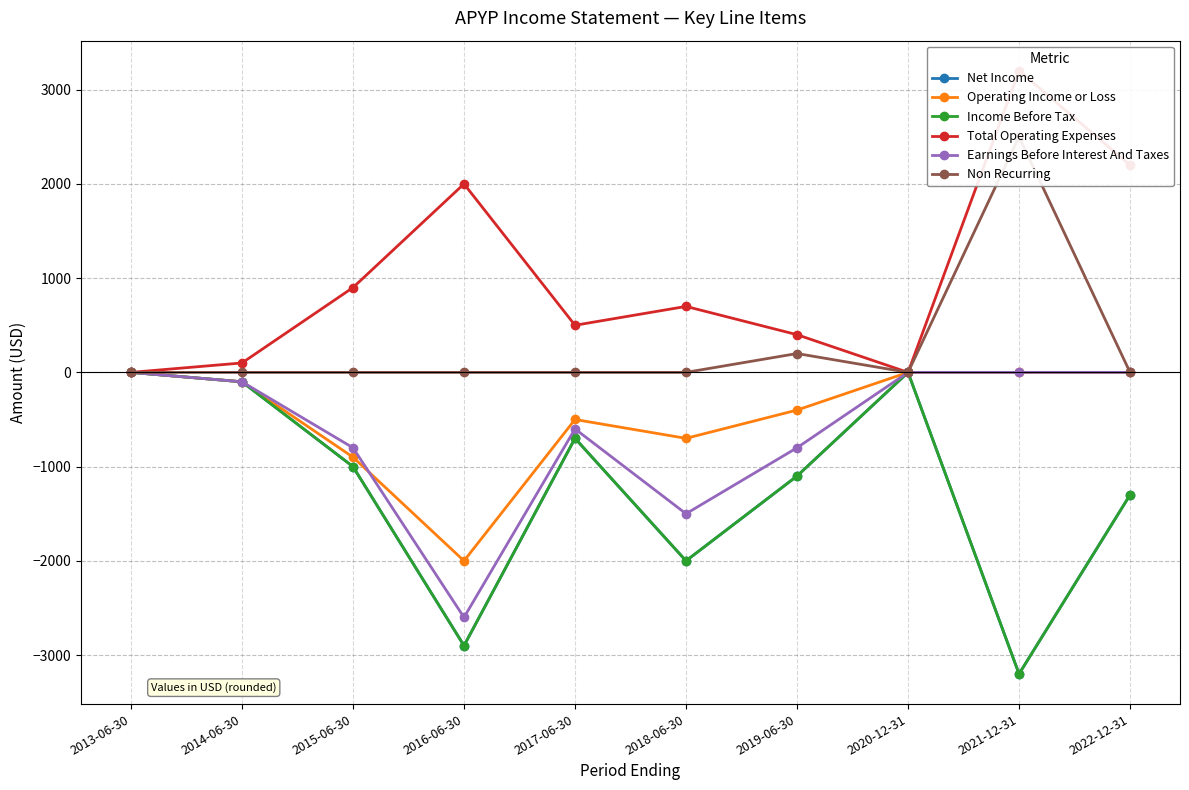

Reading left to right, transcribe all the data shown in this chart.

Net Income: 0	-100	-1000	-2900	-700	-2000	-1100	0	-3200	-1300
Operating Income or Loss: 0	-100	-900	-2000	-500	-700	-400	0	0	0
Income Before Tax: 0	-100	-1000	-2900	-700	-2000	-1100	0	-3200	-1300
Total Operating Expenses: 0	100	900	2000	500	700	400	0	3200	2200
Earnings Before Interest And Taxes: 0	-100	-800	-2600	-600	-1500	-800	0	0	0
Non Recurring: 0	0	0	0	0	0	200	0	2500	0